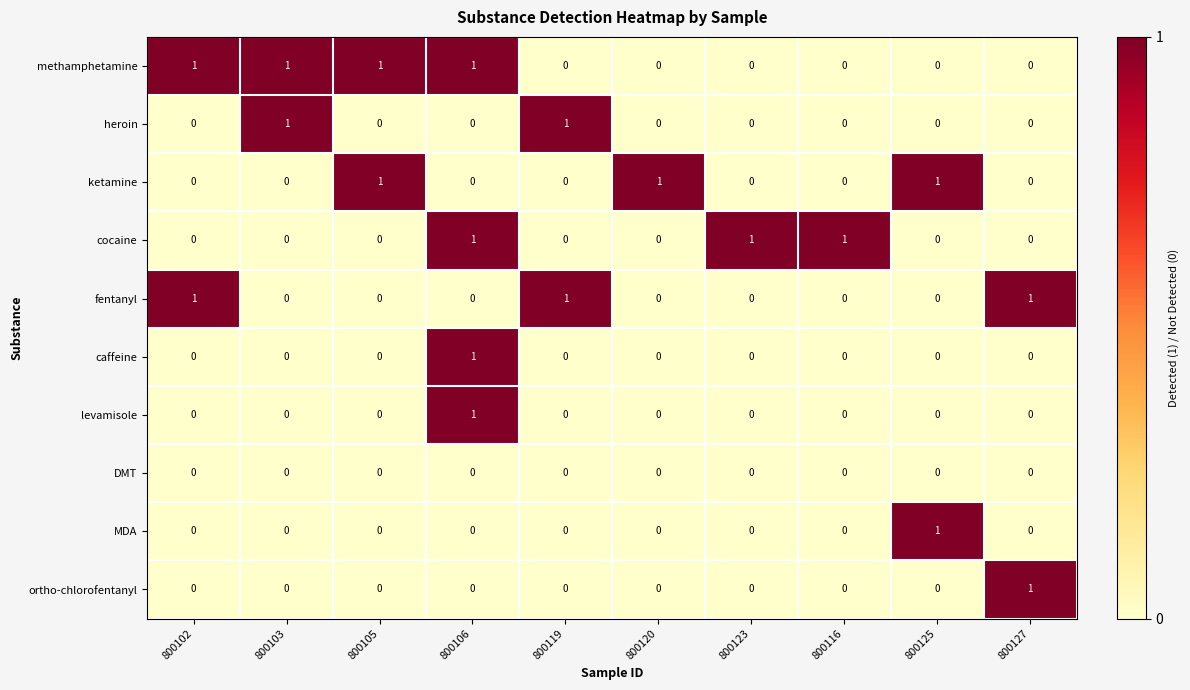

Is it true that ortho-chlorofentanyl equals 0 at 800125?

True